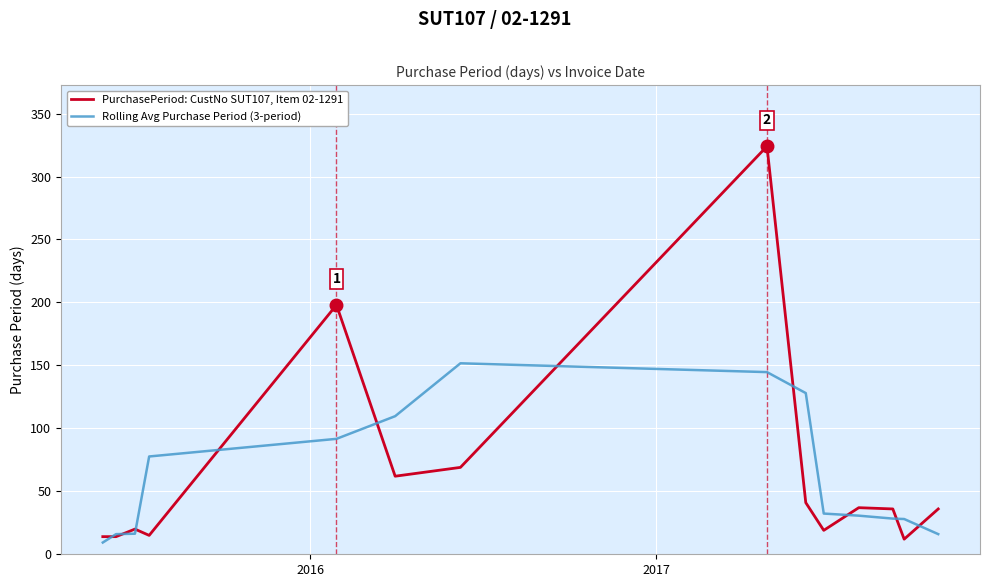

Count the number of data series in this chart.

2